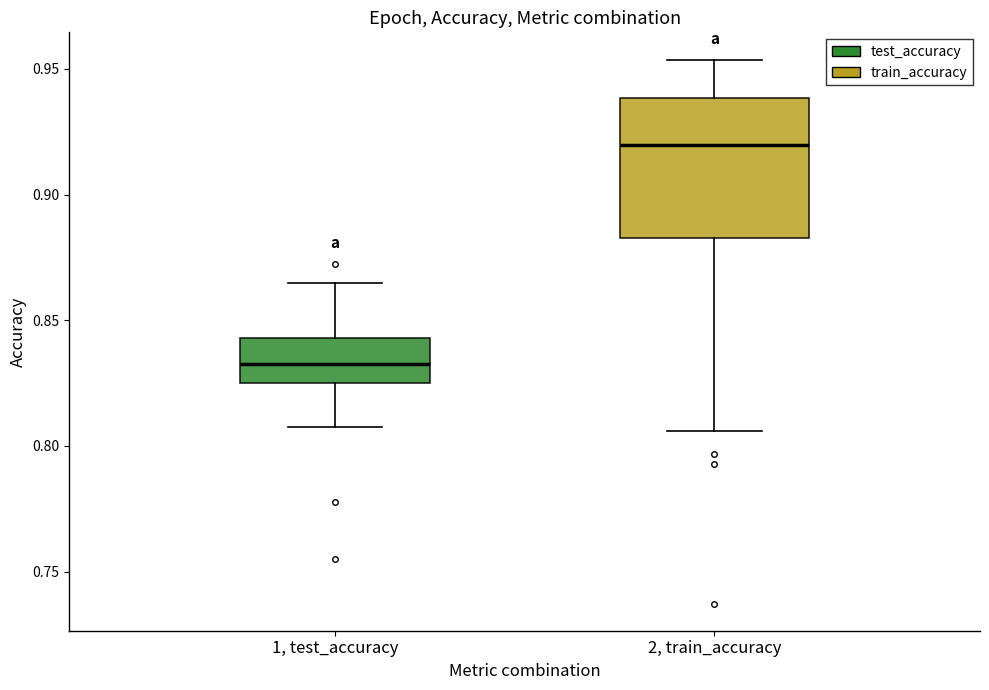

Reading left to right, read every box against the y-axis: the position of its median line, the range the box covers, and the ends of its whiskers. The values are not printed on the chart, so give them approximately, as read against the axis.

1, test_accuracy: median 0.830, box 0.825 to 0.845, whiskers 0.810 to 0.865
2, train_accuracy: median 0.920, box 0.885 to 0.940, whiskers 0.805 to 0.955